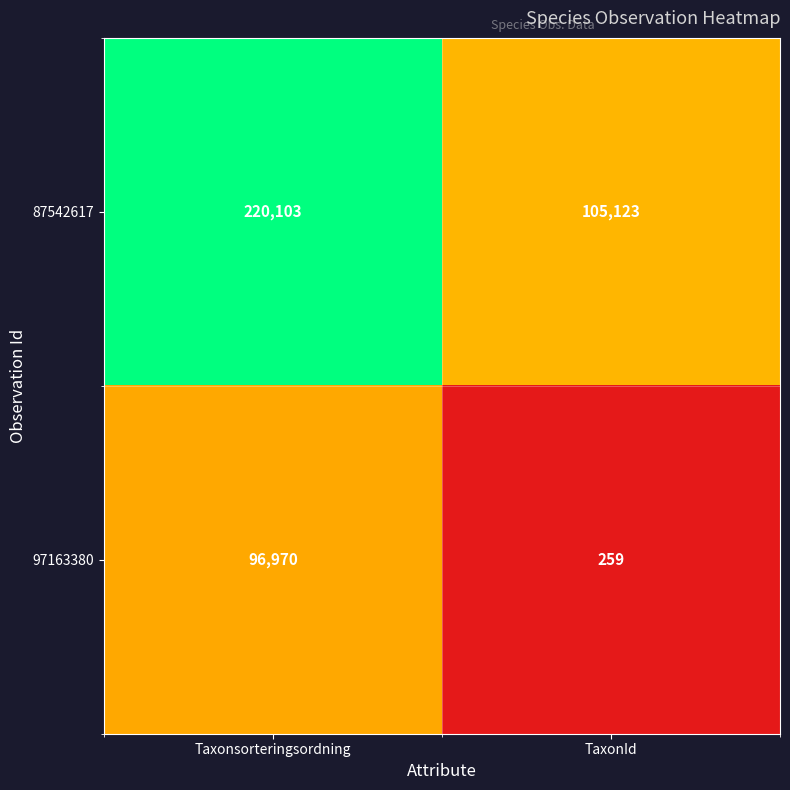

At how many categories does at least one series exceed 32135?

2